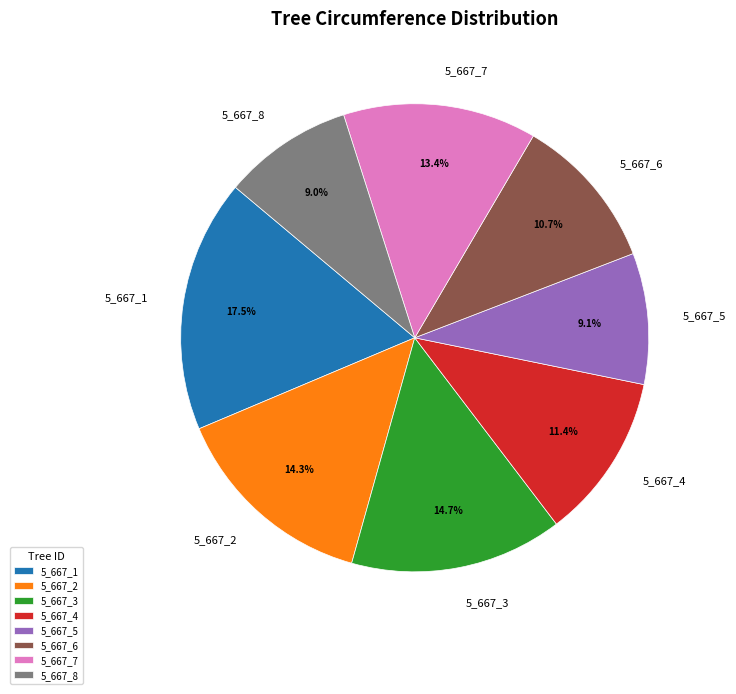

Approximately how many times larger is the value at 5_667_2 compared to 5_667_7?

1.1